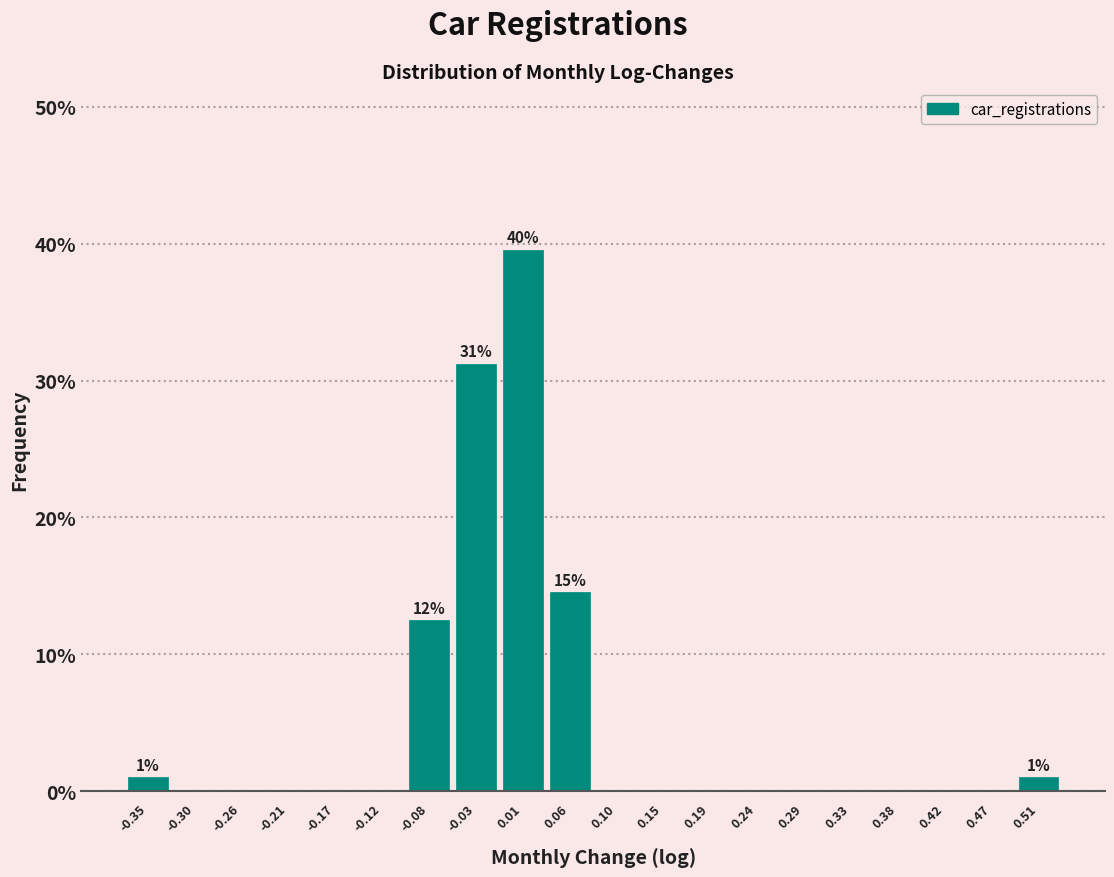

Over which range of the x-axis is the bar tallest?

-0.010 to 0.035